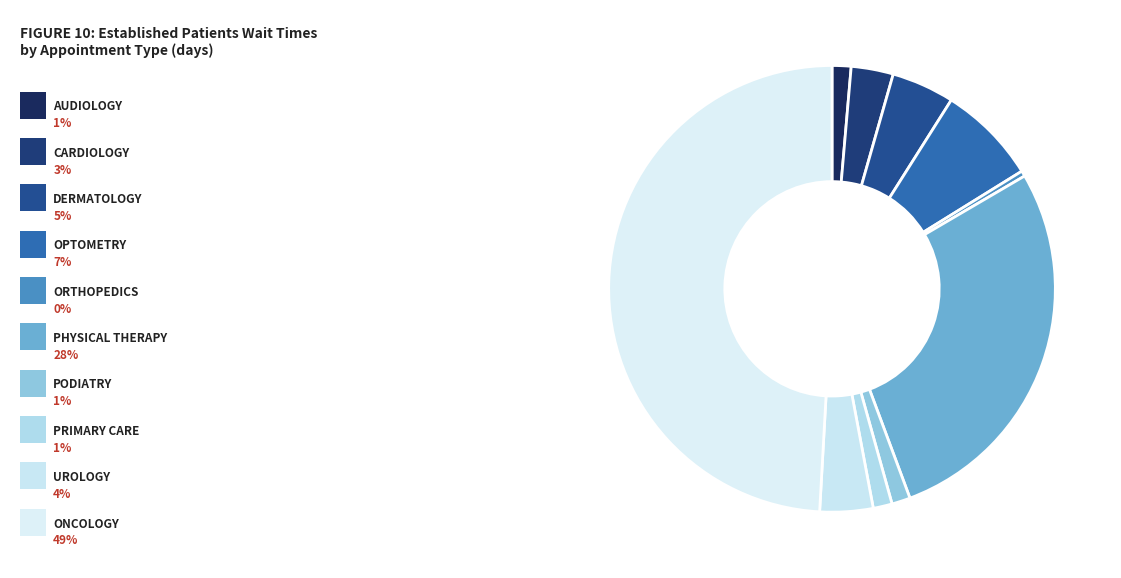

How many slices are in this pie chart?

10